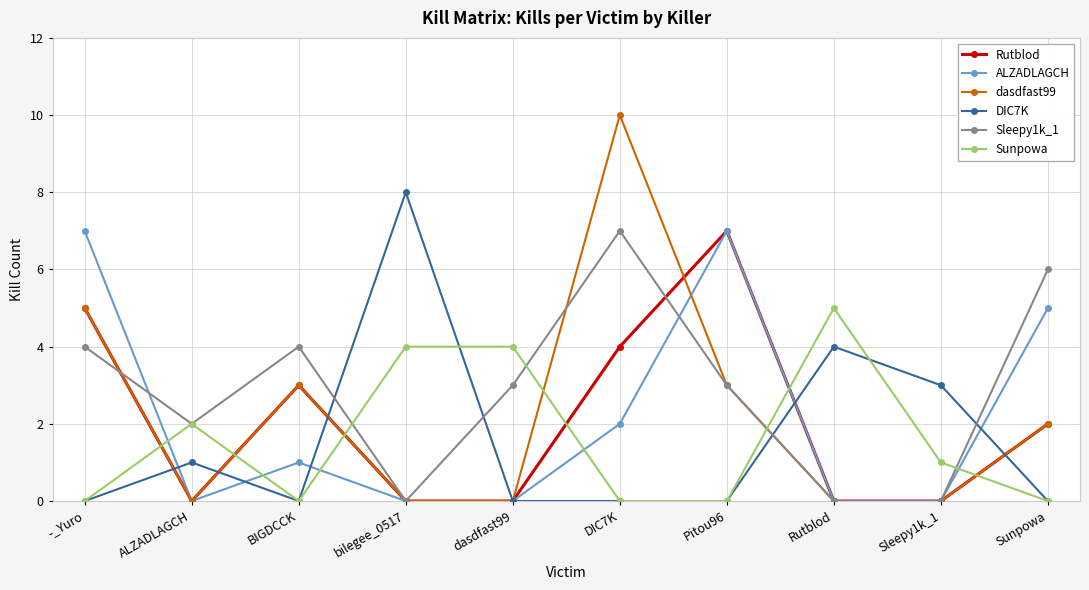

Which series has the largest total across all categories?

Sleepy1k_1